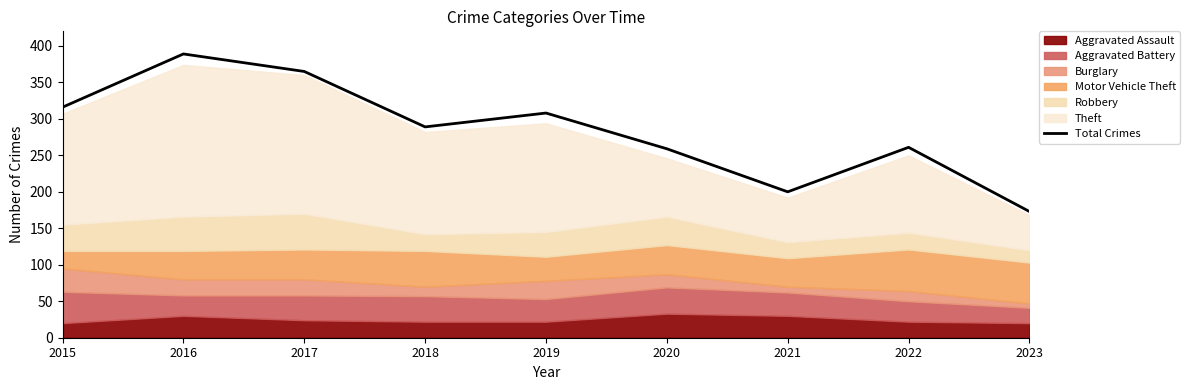

Reading left to right, what are all the values shown in this chart?

2015=316	2016=389	2017=365	2018=289	2019=308	2020=259	2021=200	2022=261	2023=173